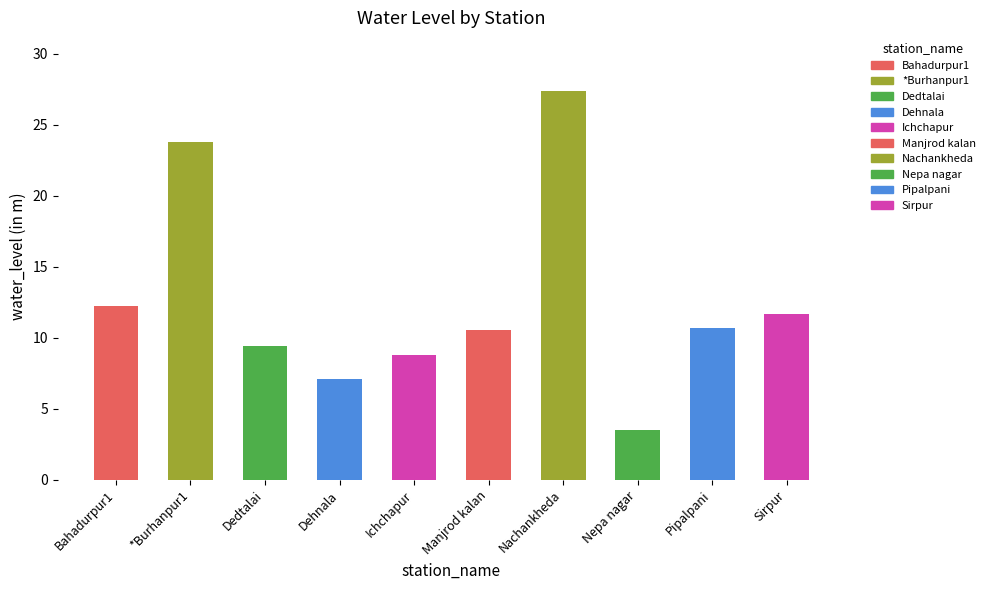

Reading left to right, extract all data points from this chart.

Bahadurpur1=12.2	*Burhanpur1=23.8	Dedtalai=9.4	Dehnala=7.1	Ichchapur=8.8	Manjrod kalan=10.6	Nachankheda=27.4	Nepa nagar=3.5	Pipalpani=10.7	Sirpur=11.7